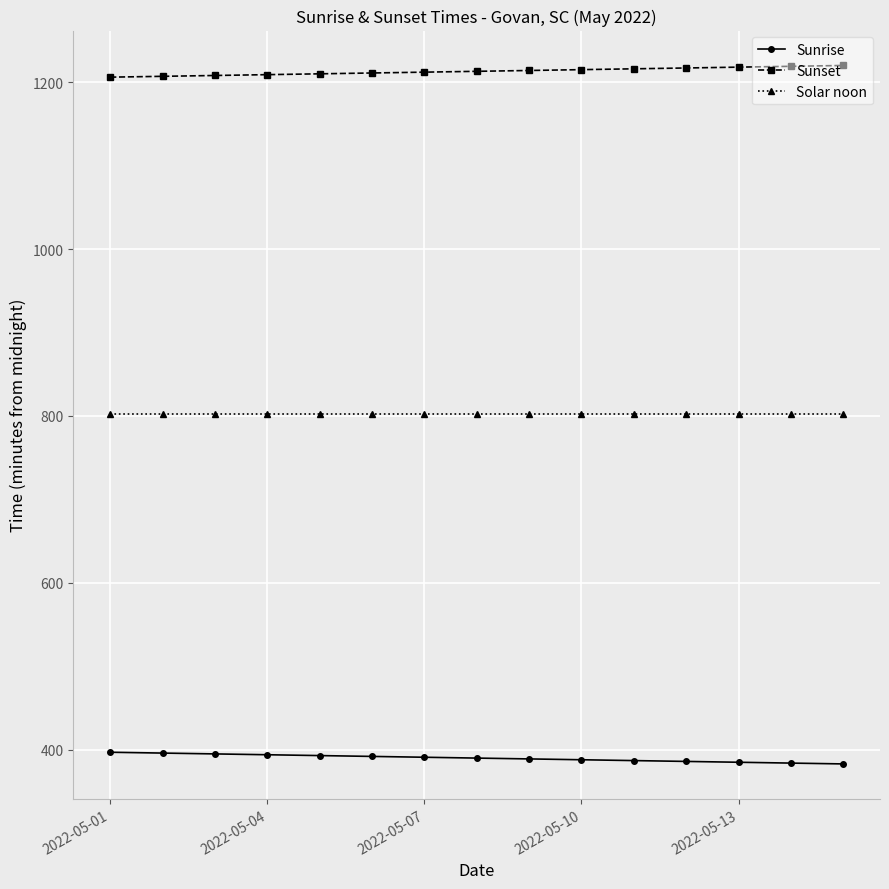

Rank the series by their average value, from highest to lowest.

Sunset, Solar noon, Sunrise